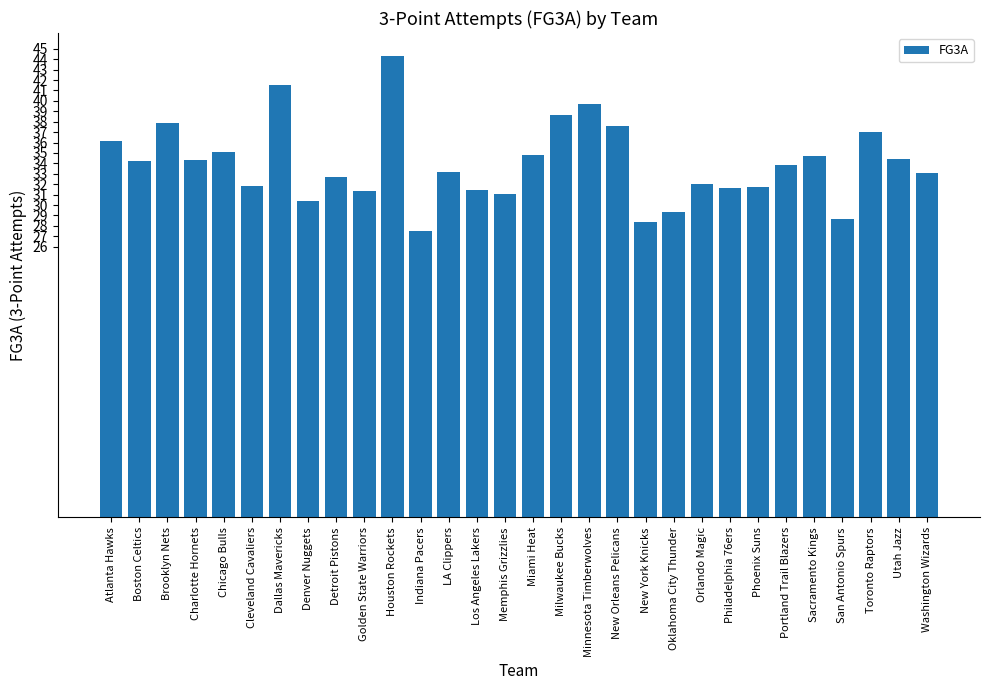

Which label corresponds to the largest value in the chart?

Houston Rockets